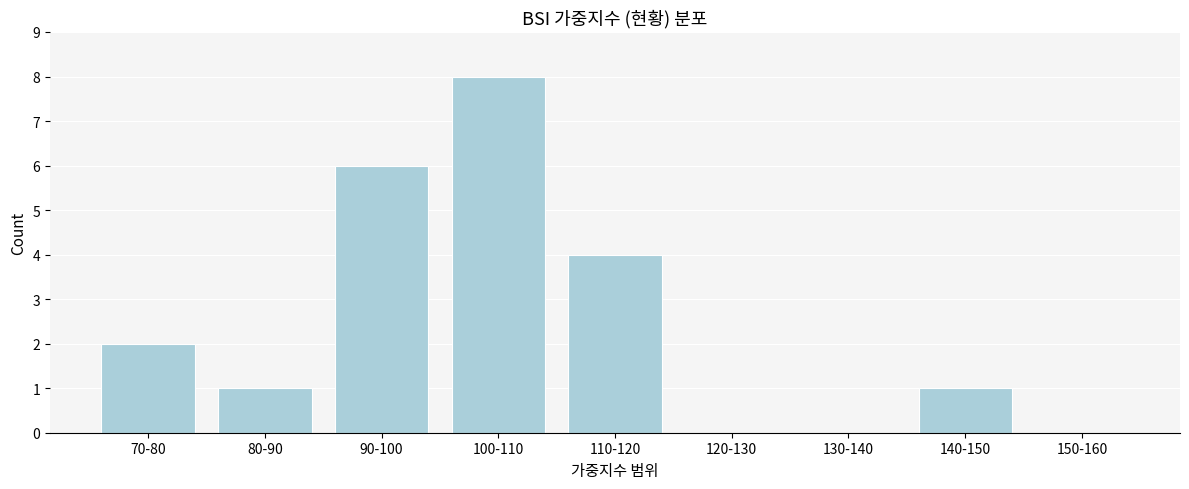

Reading left to right, what are all the values shown in this chart?

70-80=2	80-90=1	90-100=6	100-110=8	110-120=4	120-130=0	130-140=0	140-150=1	150-160=0